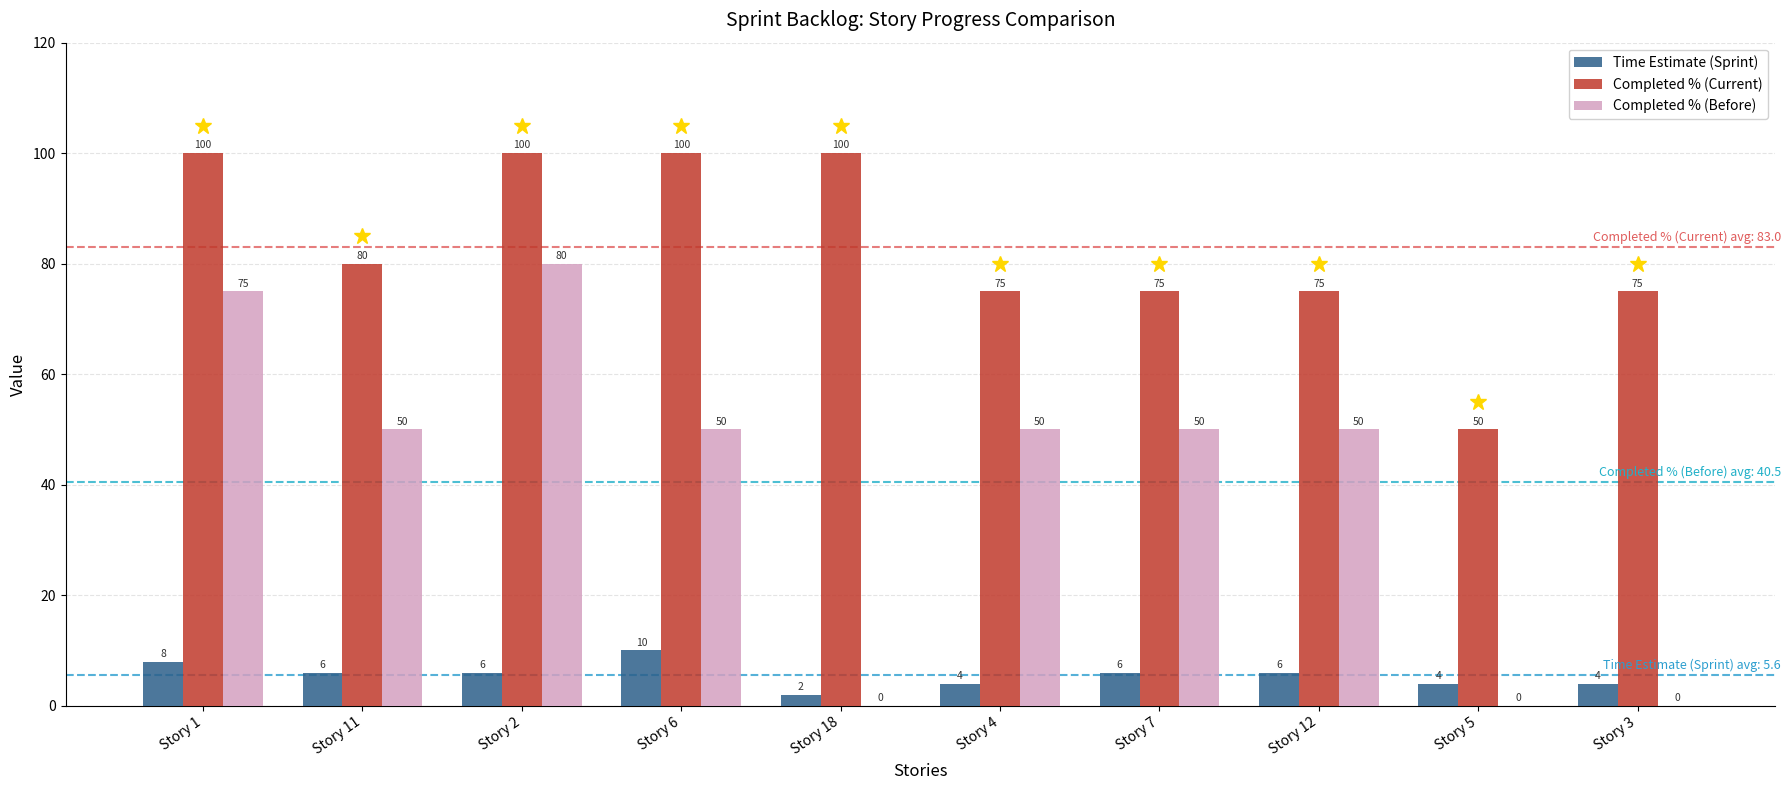

The Completed % (Current) series shows 100 at Story 18. True or false?

True